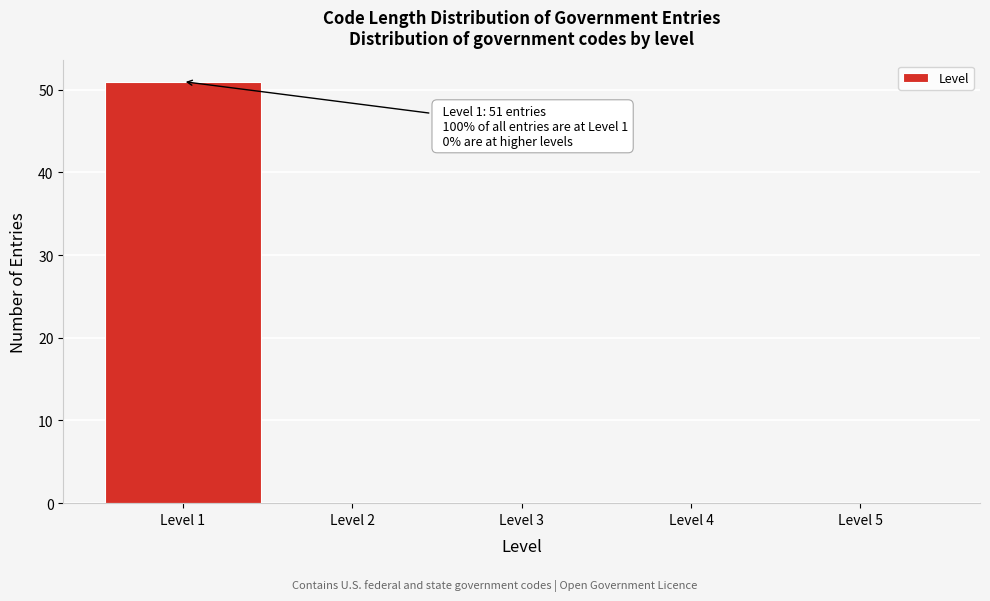

Over which range of the x-axis is the bar tallest?

0.5 to 1.5